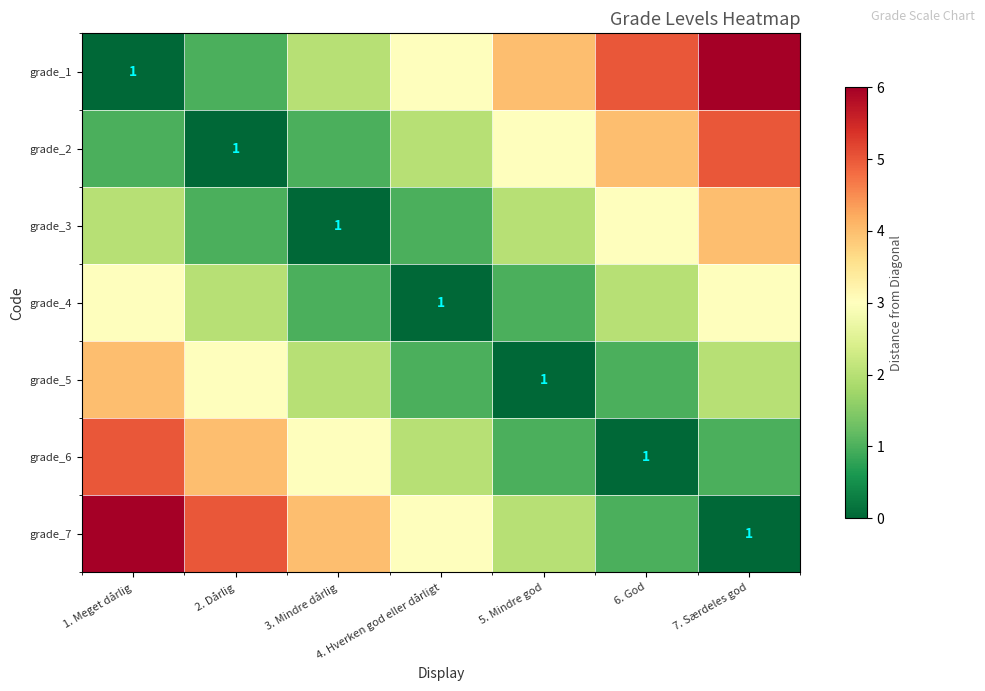

The value of grade_2 at 7. Særdeles god is 3. True or false?

False